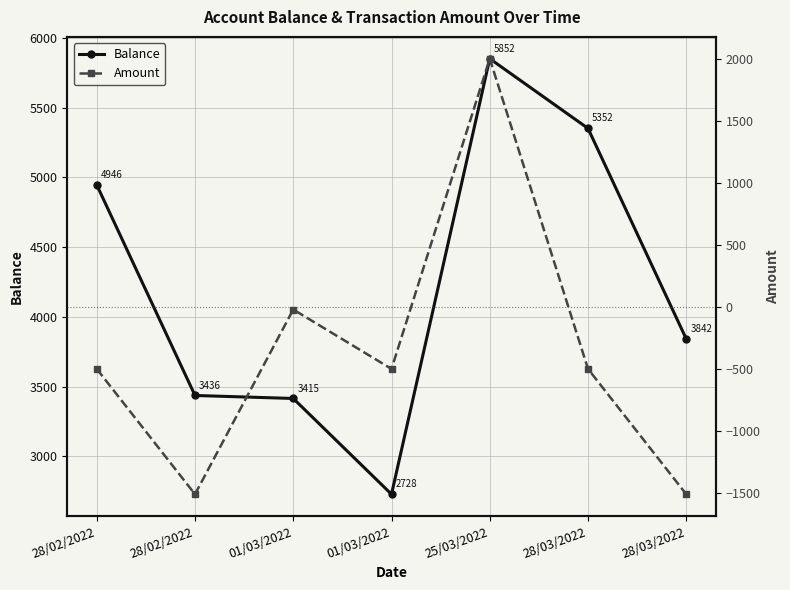

What is the difference between the maximum and minimum values in the Amount series?

3510.0